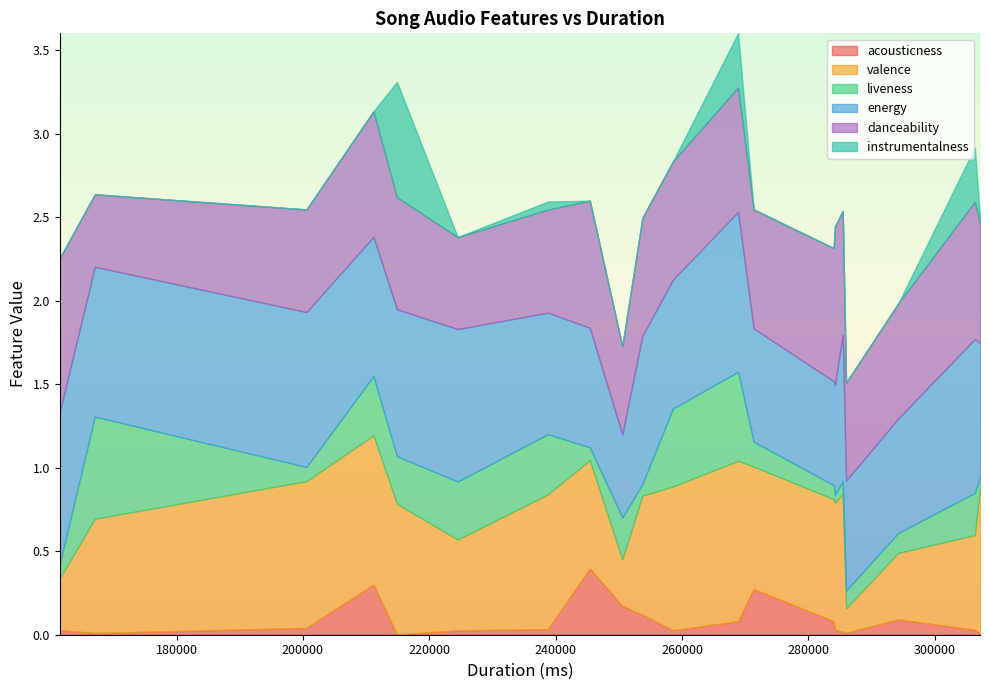

Between 1 and 19, which series saw the biggest shift?

liveness